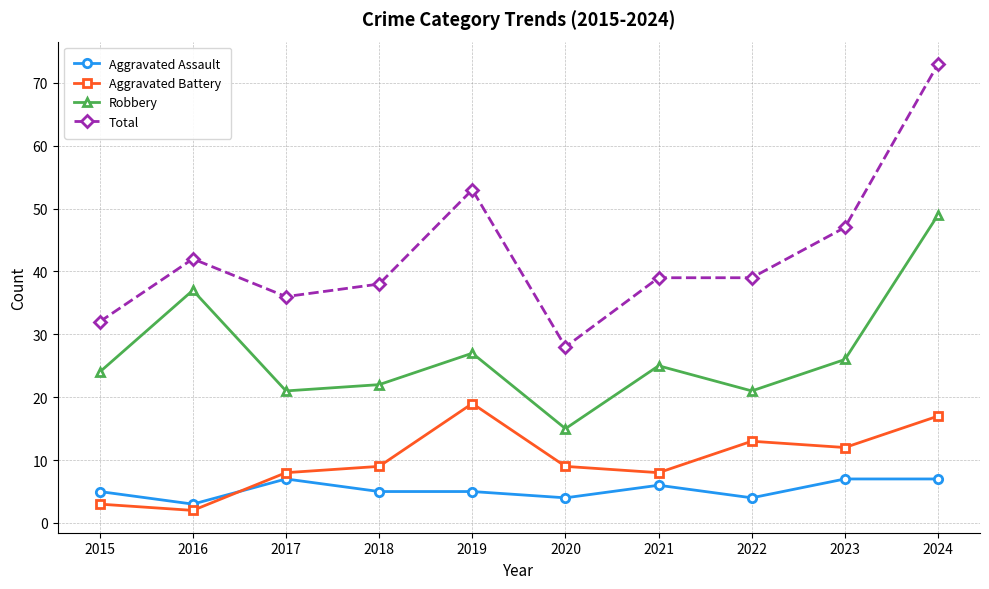

What is the total value across all series at 2016?

84